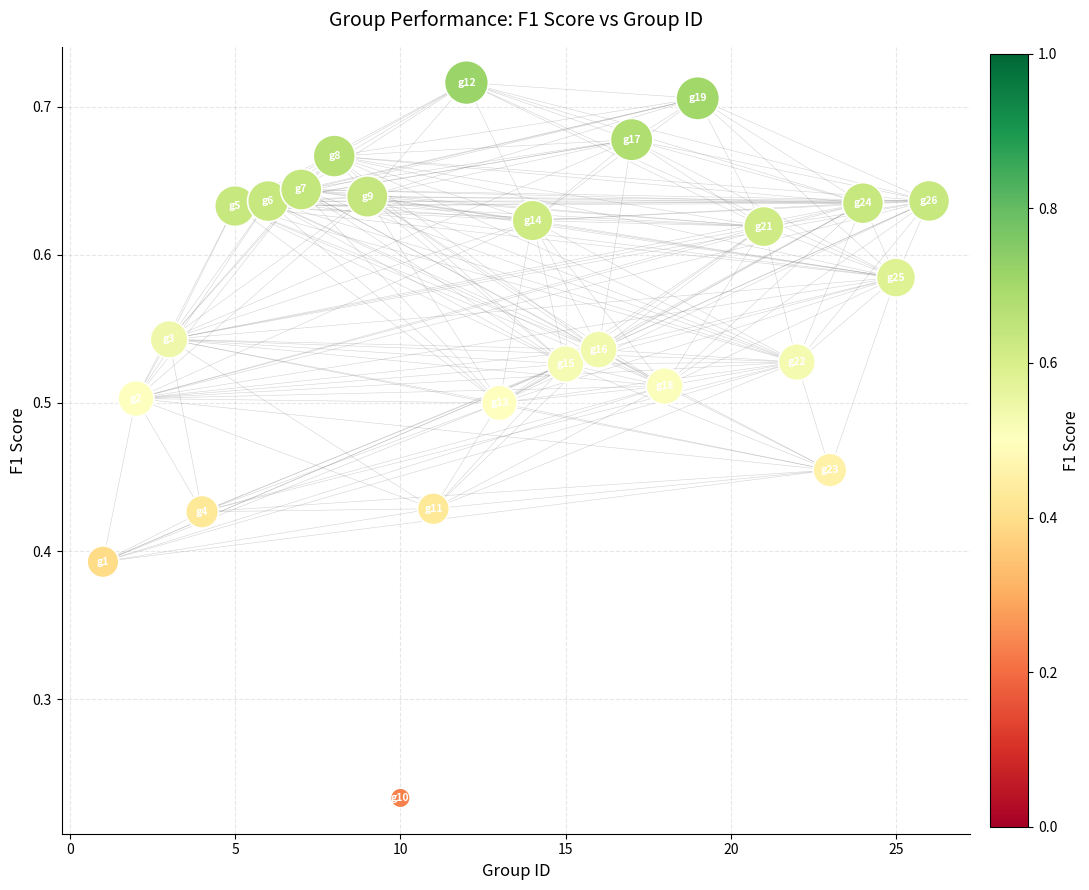

What is the range of X values (max minus min)?

25.0